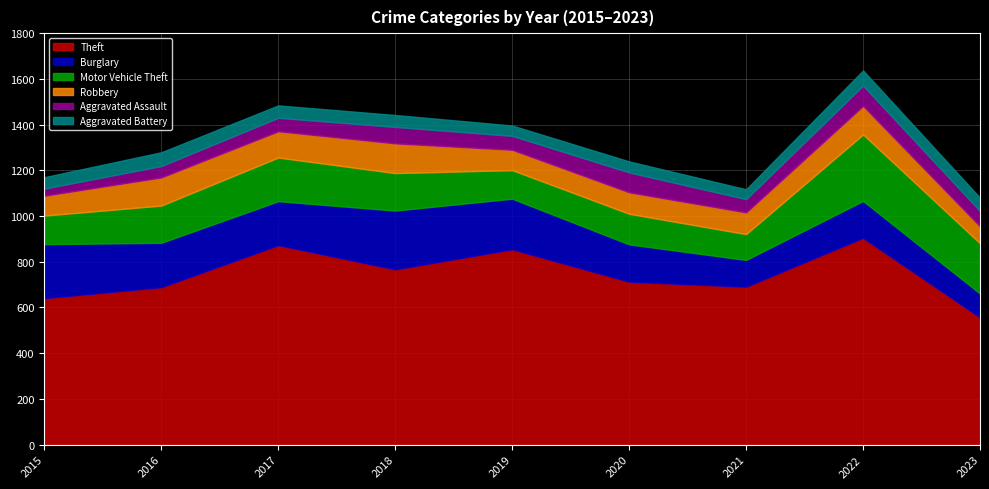

What is the difference between the Burglary values at 2022 and 2020?

2